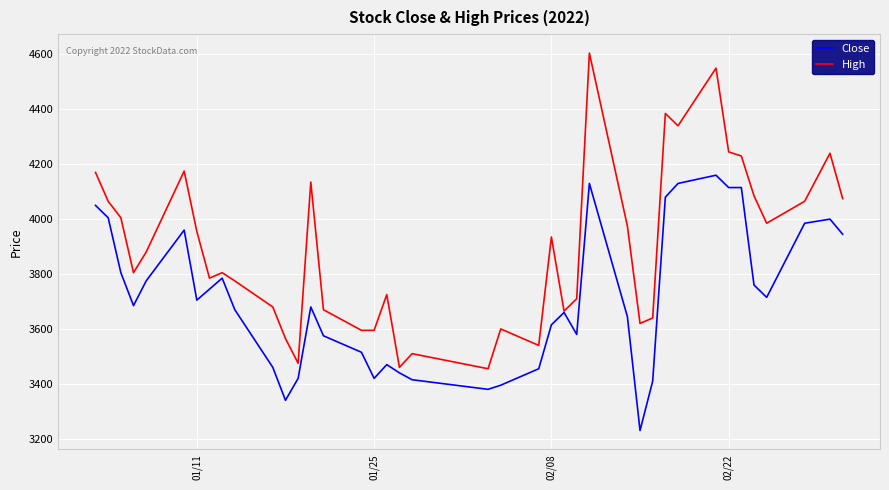

What is the minimum value for Close?

3230